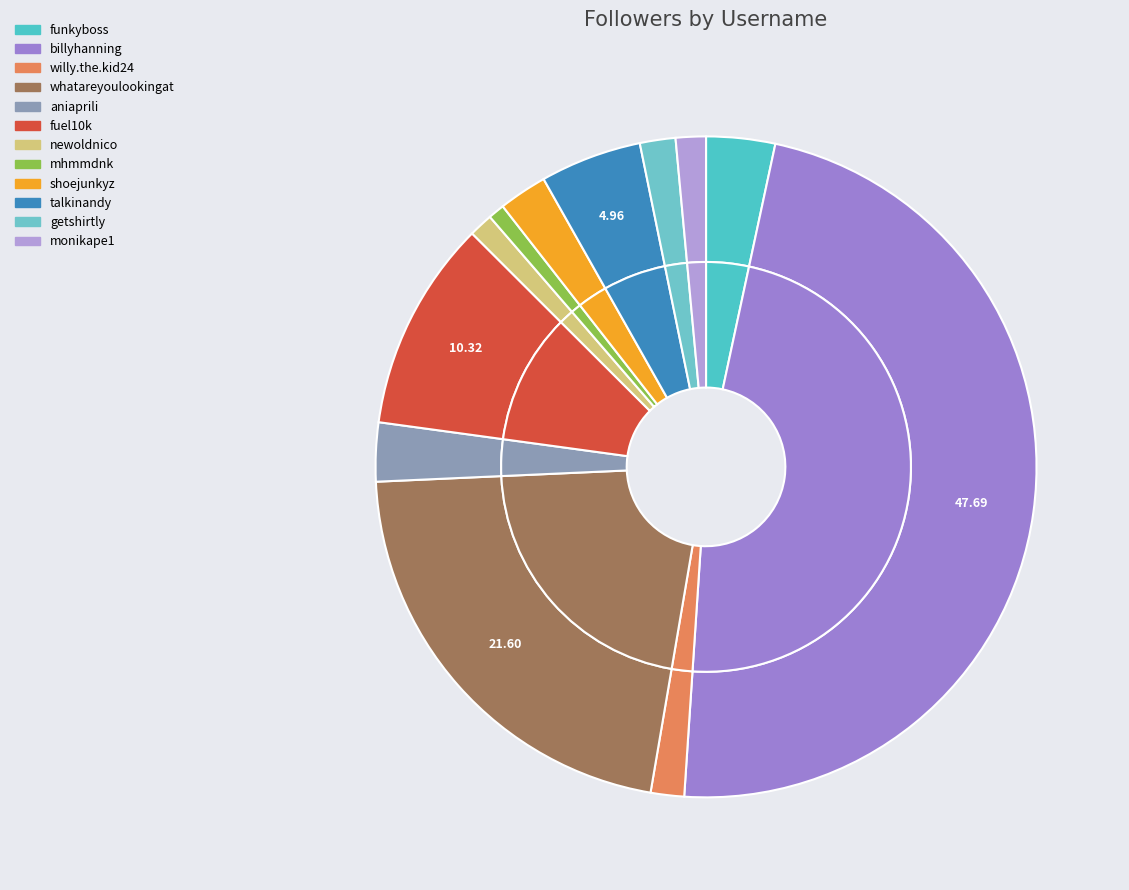

To the nearest percent, what is the combined percentage of monikape1 and billyhanning?

49%